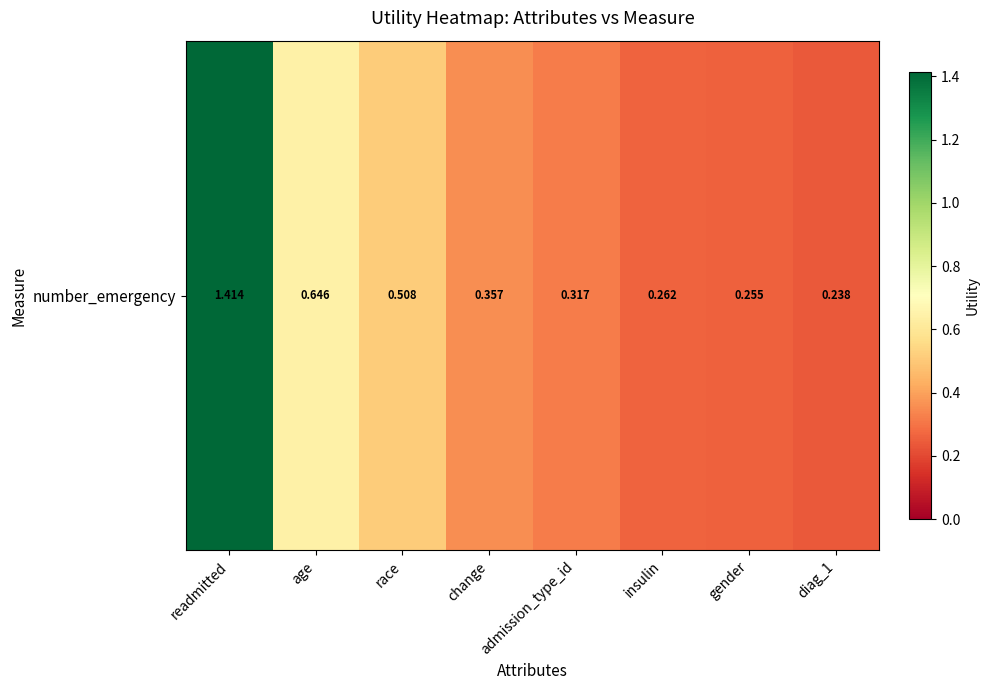

What is the difference between the values at readmitted and insulin?

1.2